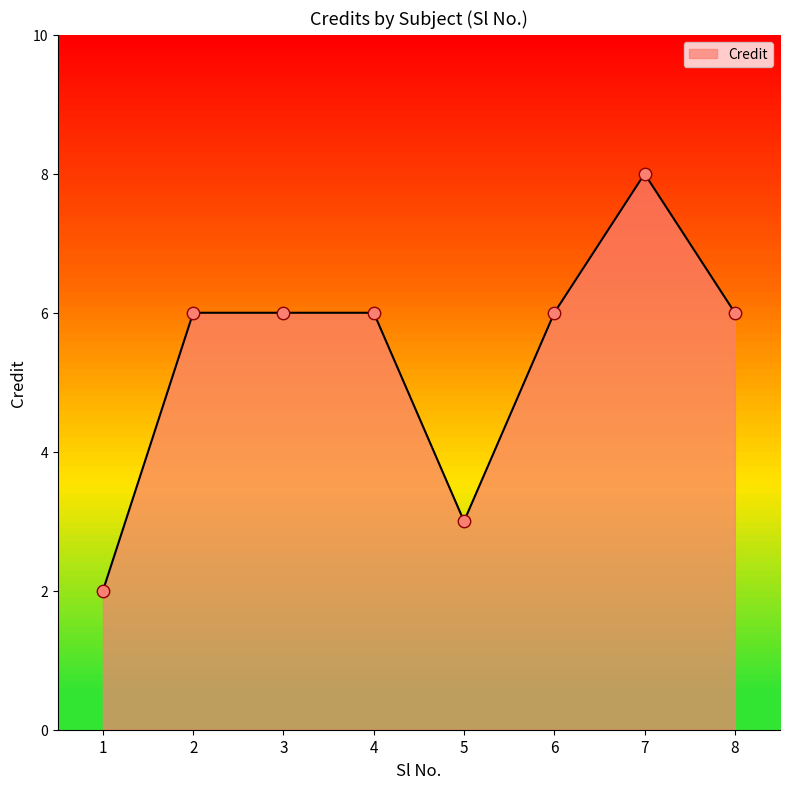

Approximately how many times larger is the value at 7 compared to 3?

1.3